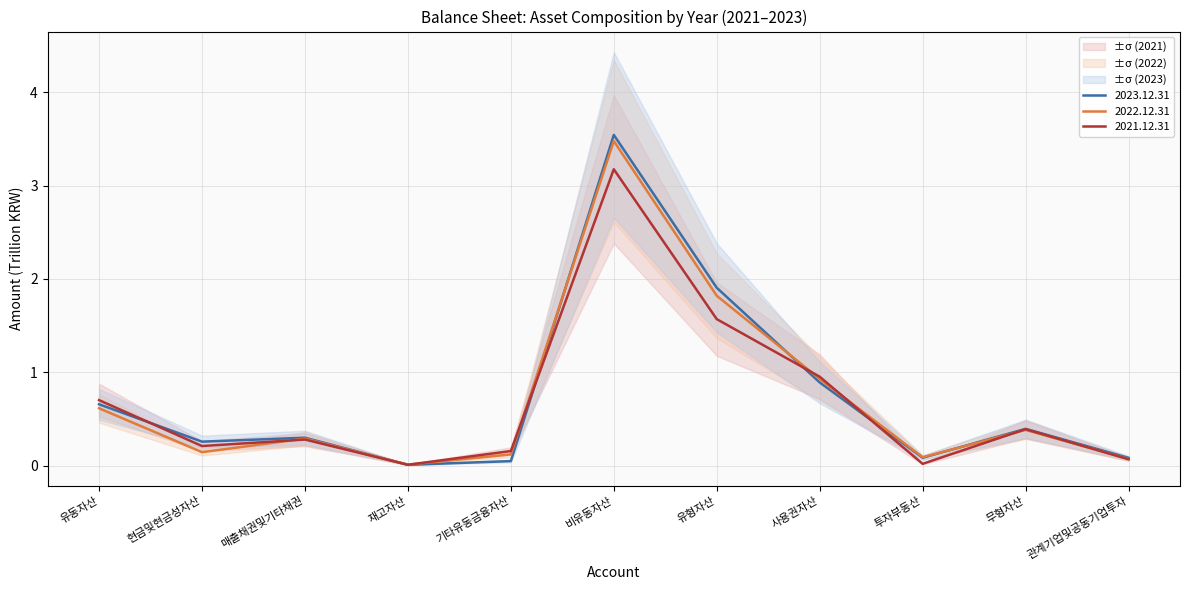

True or false: 2023.12.31 and 2021.12.31 intersect in this chart.

True